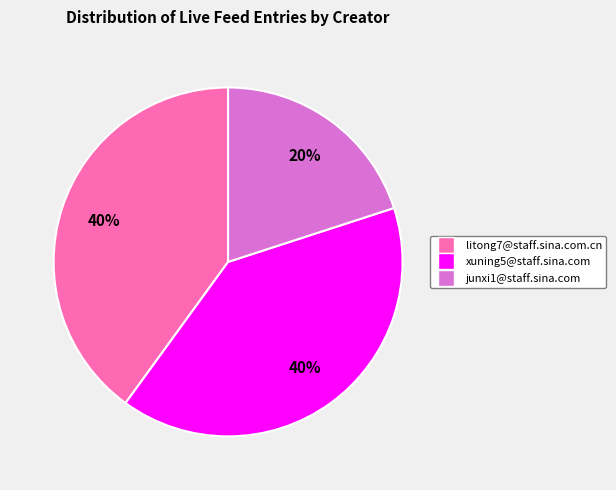

To the nearest percent, what is the difference between the xuning5@staff.sina.com and junxi1@staff.sina.com slice percentages?

20%